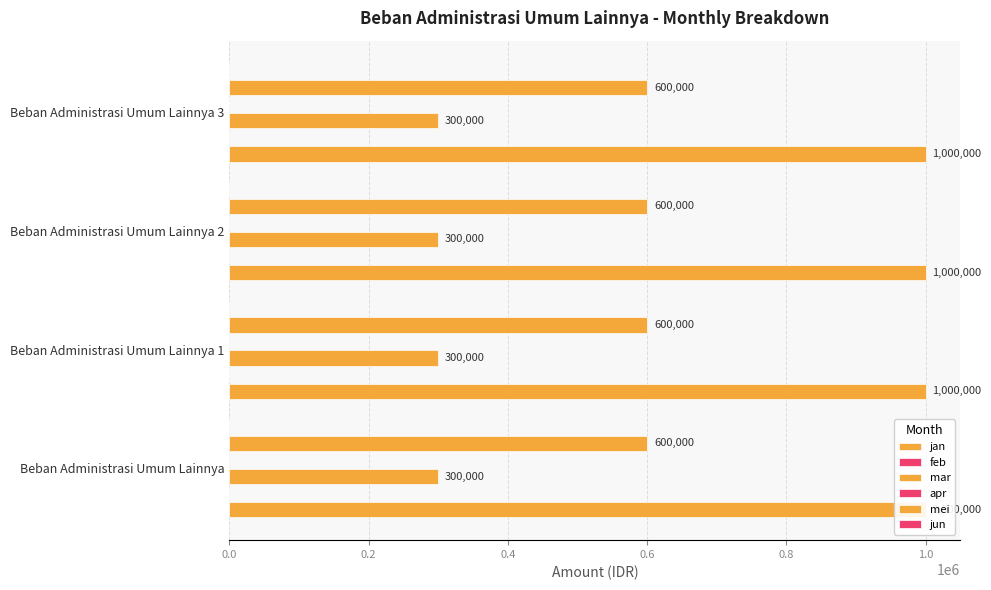

Reading left to right, extract all data points from this chart.

jan: 1000000	1000000	1000000	1000000
feb: 0	0	0	0
mar: 300000	300000	300000	300000
apr: 0	0	0	0
mei: 600000	600000	600000	600000
jun: 0	0	0	0